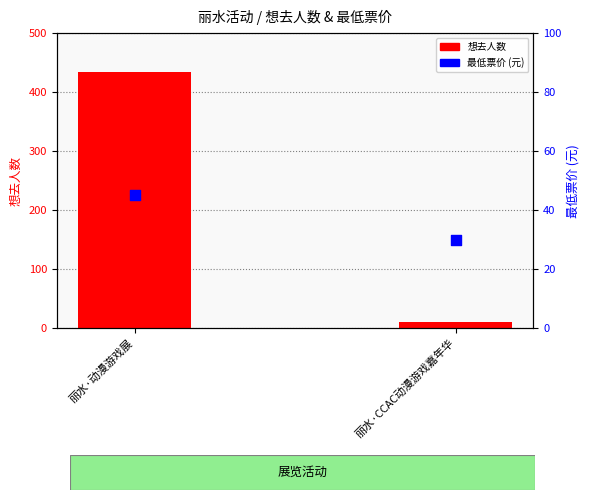

What is the total value across all series at 丽水·CCAC动漫游戏嘉年华?

39.9